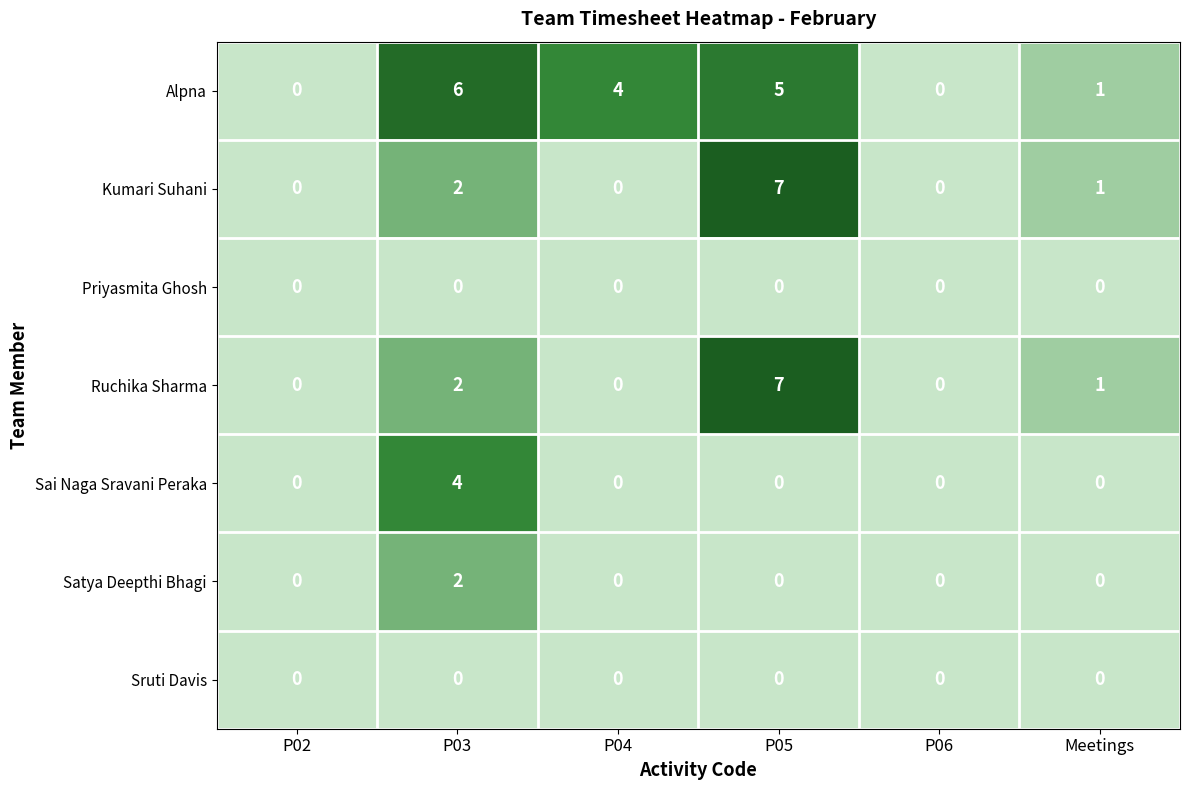

What is the difference between the Alpna values at P02 and P03?

6